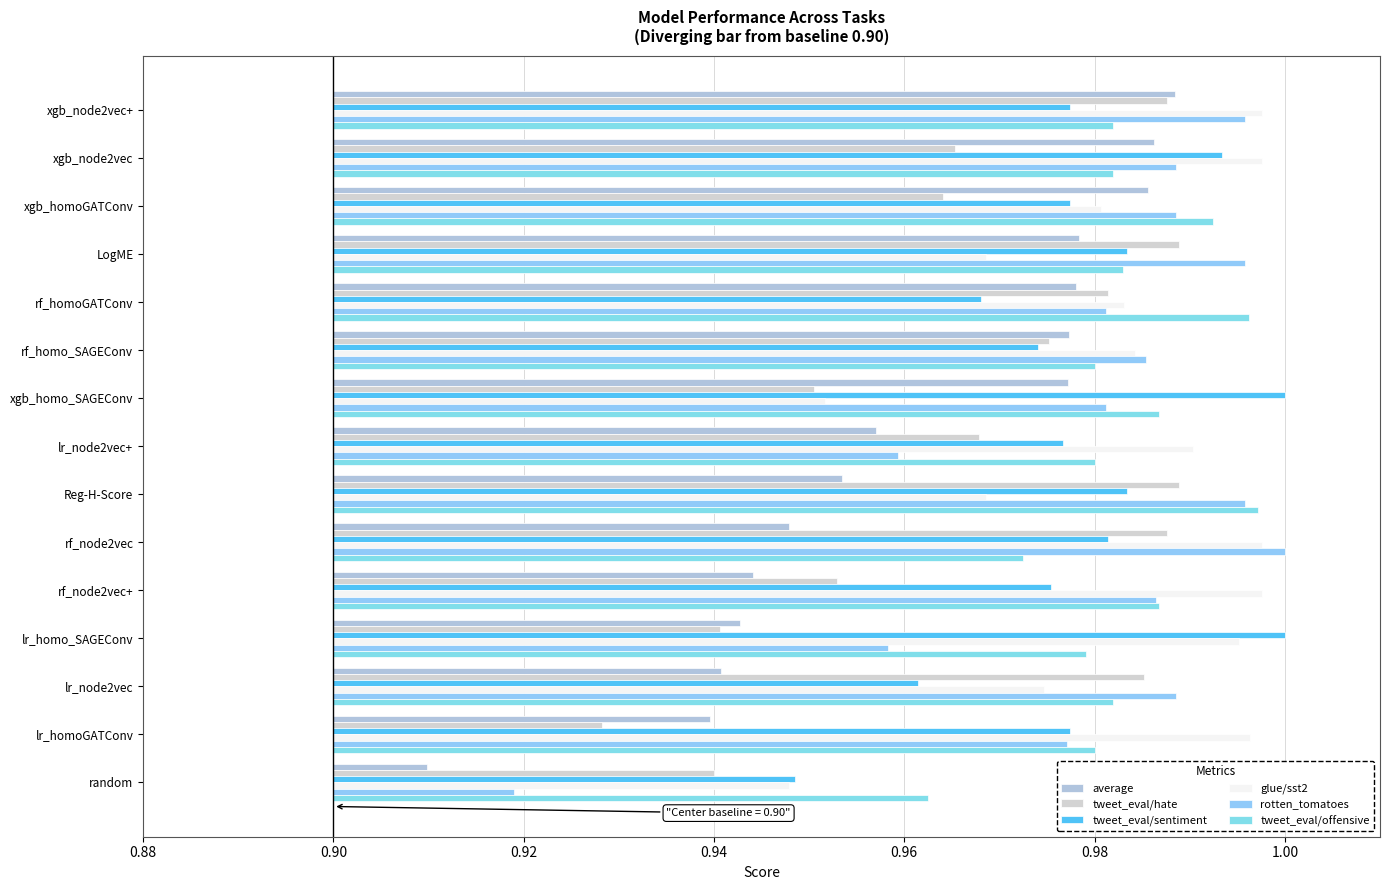

What are all the series names shown in the legend?

average, tweet_eval/hate, tweet_eval/sentiment, glue/sst2, rotten_tomatoes, tweet_eval/offensive